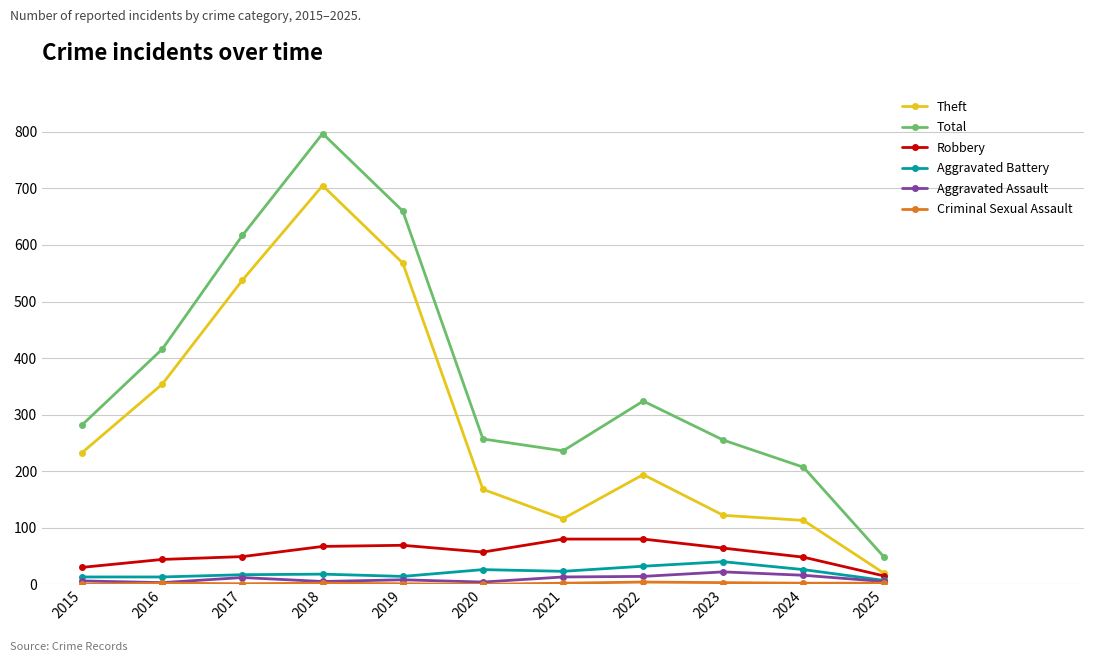

True or false: Theft has more than 0 interior local peaks.

True